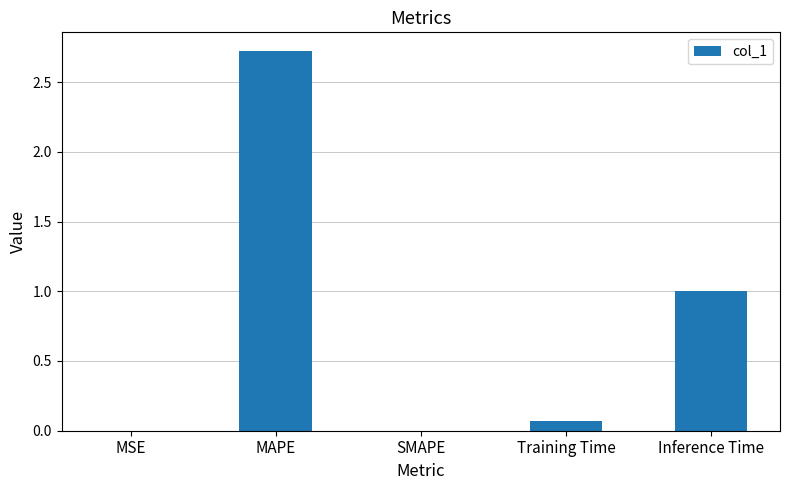

Count the number of categories in the chart.

5